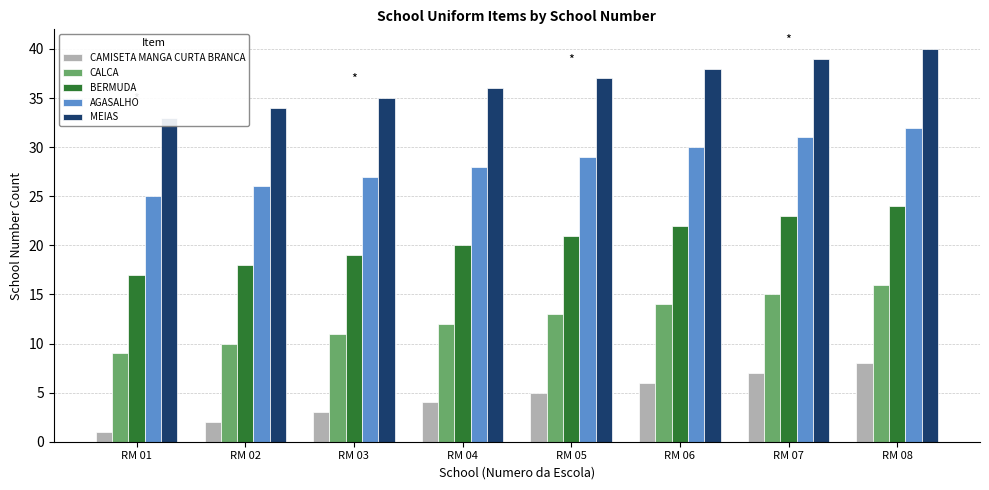

What is the value of the CALCA bar at the 2nd from the left?

10